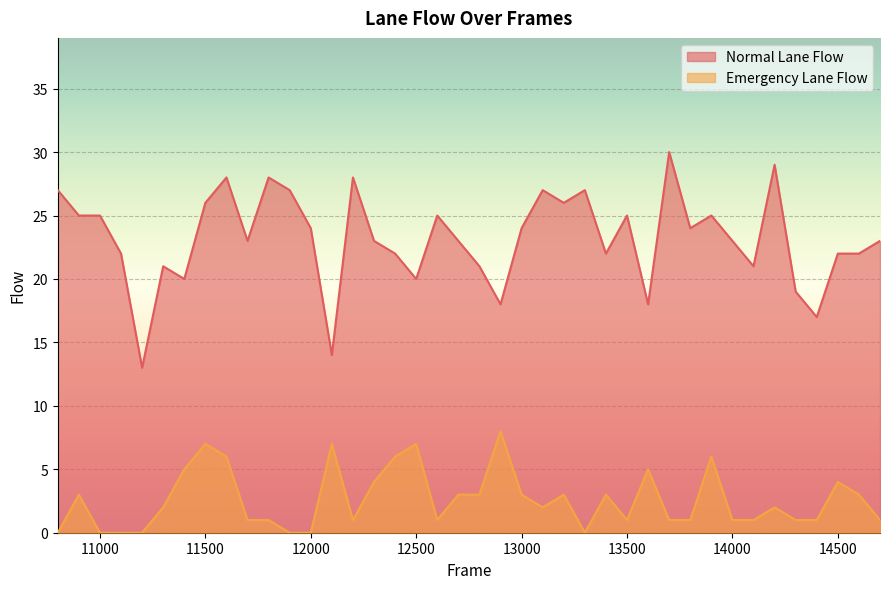

Between 11600 and 12400, which is larger?

11600